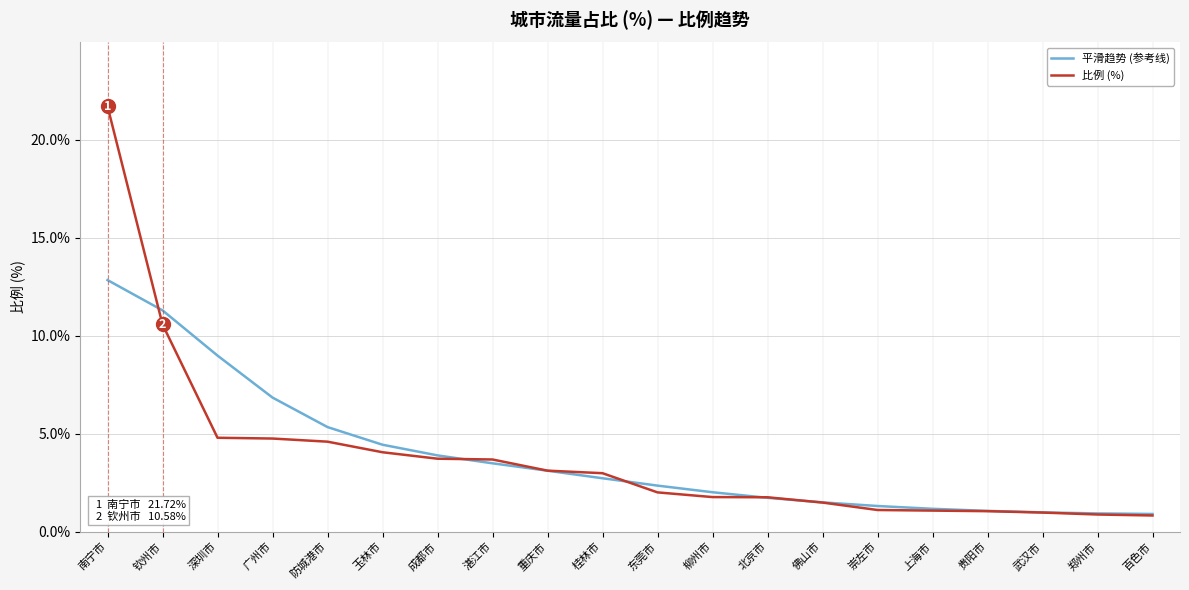

Which series has the largest range (max minus min)?

比例 (%)